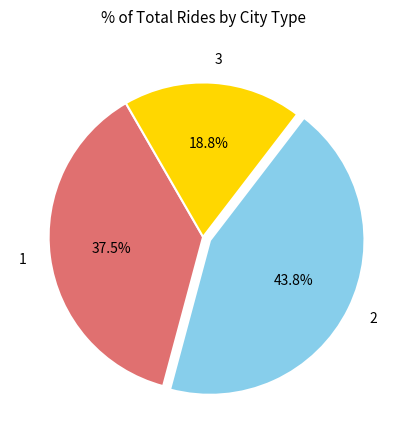

What percentage is NOT represented by 3?

81.2%